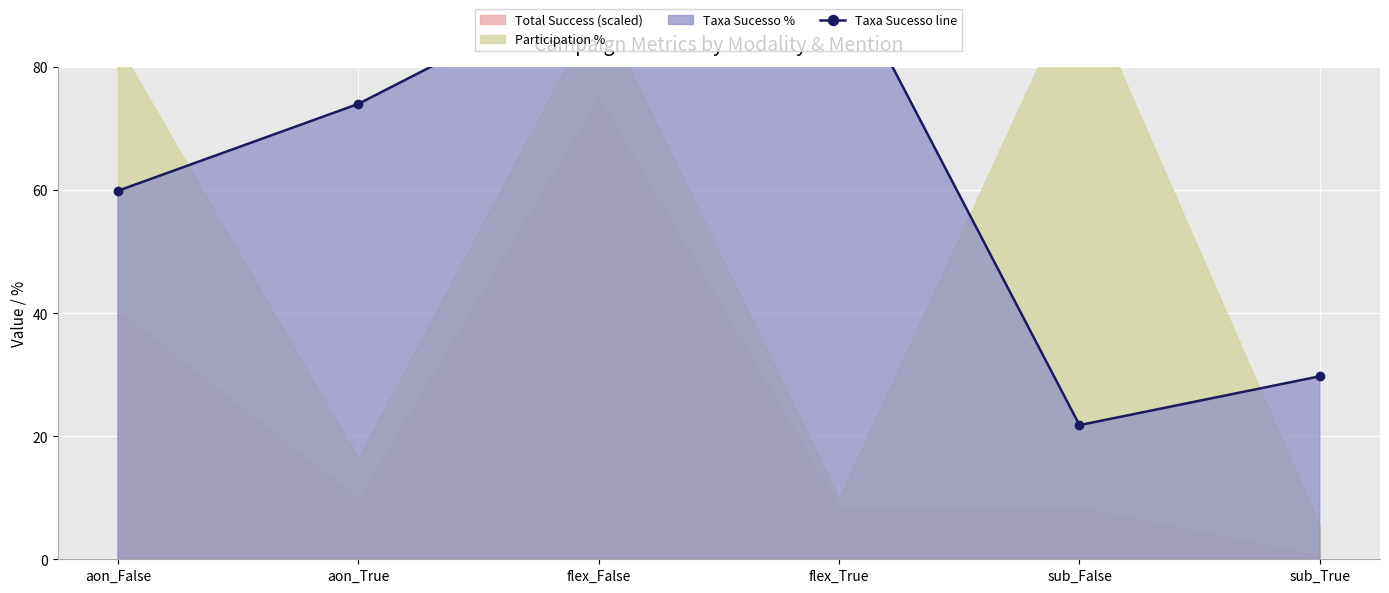

At which label is the value closest to 59?

aon_False